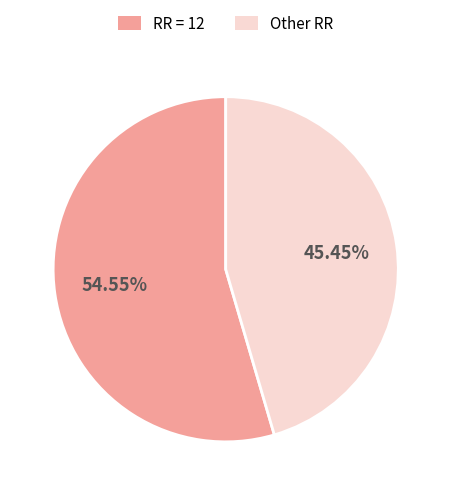

Does any single category account for the majority?

Yes